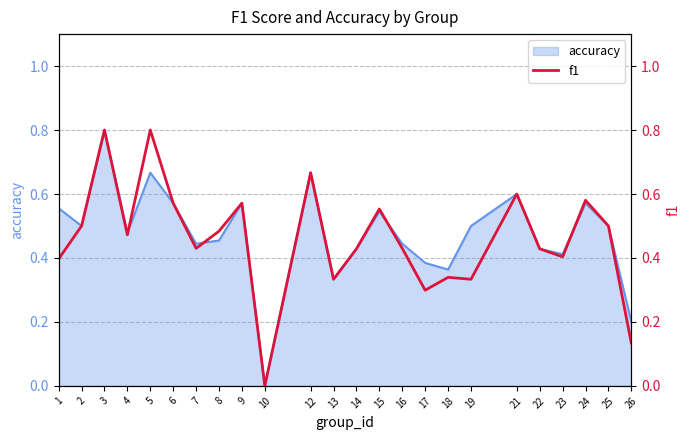

True or false: accuracy has a value of 0.3 at 6.

False